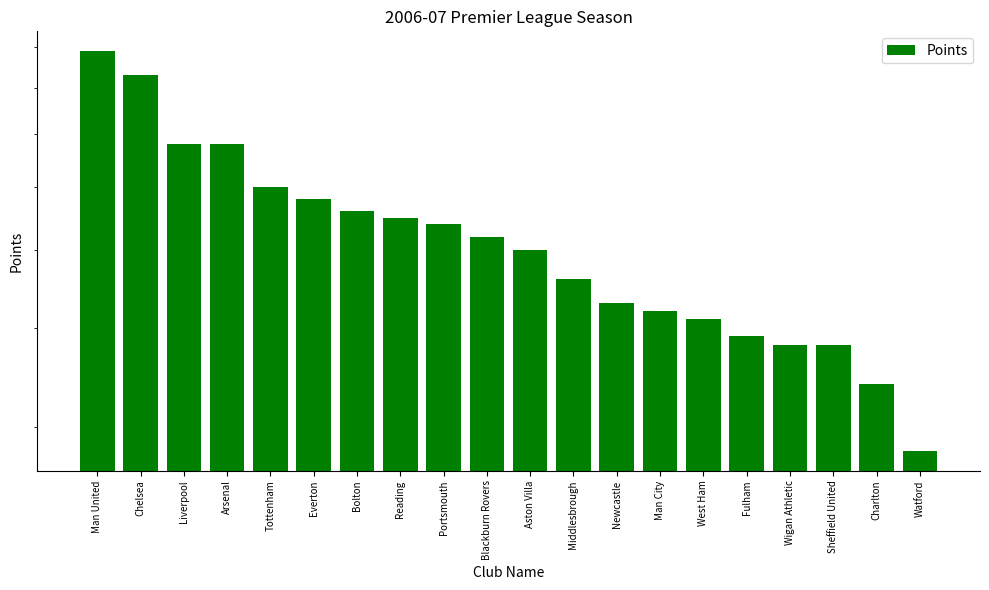

What is the average value?

52